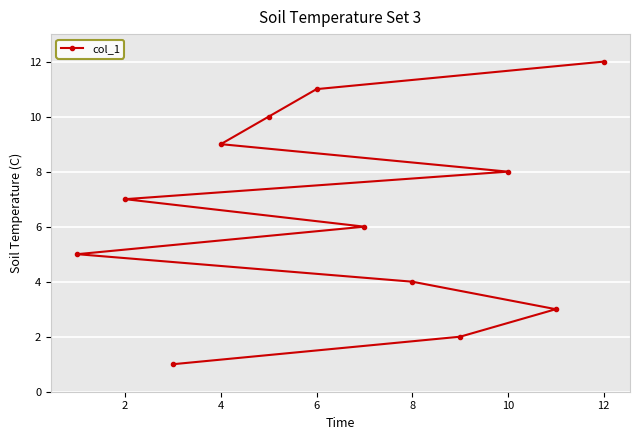

Reading left to right, list all the values displayed in this chart.

5	7	1	9	10	11	6	4	2	8	3	12